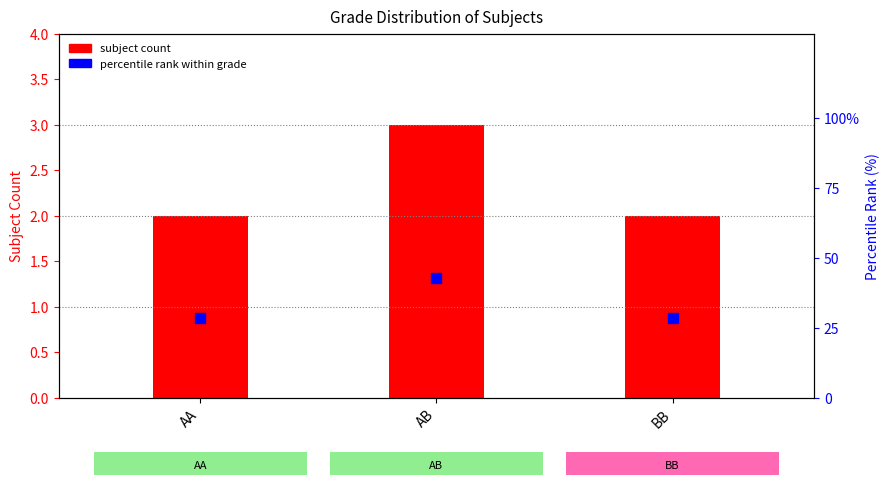

Is the value of percentile rank within grade at BB greater than the value of subject count at AB?

Yes